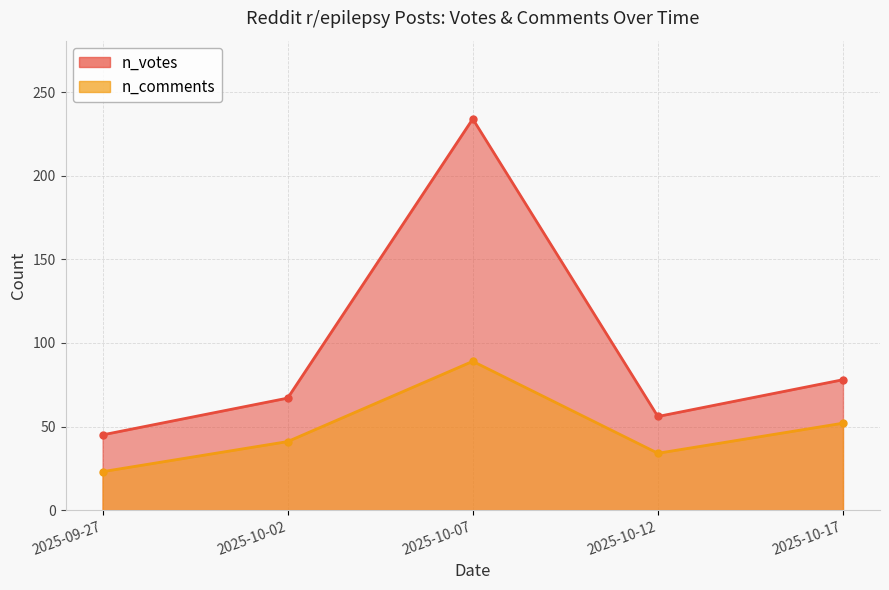

The n_comments series shows 89 at 2025-10-07. True or false?

True